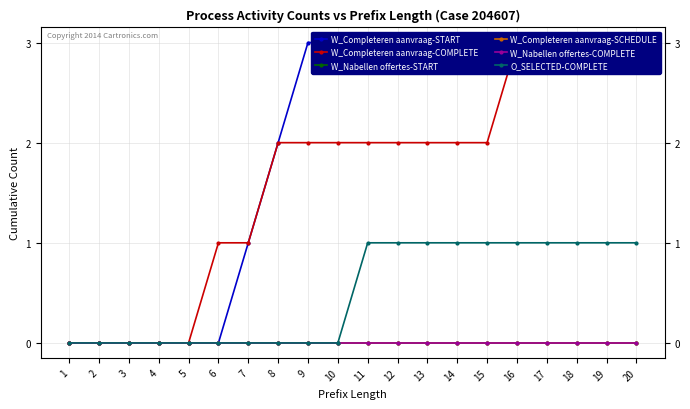

What are all the series names shown in the legend?

W_Completeren aanvraag-START, W_Completeren aanvraag-COMPLETE, W_Nabellen offertes-START, W_Completeren aanvraag-SCHEDULE, W_Nabellen offertes-COMPLETE, O_SELECTED-COMPLETE